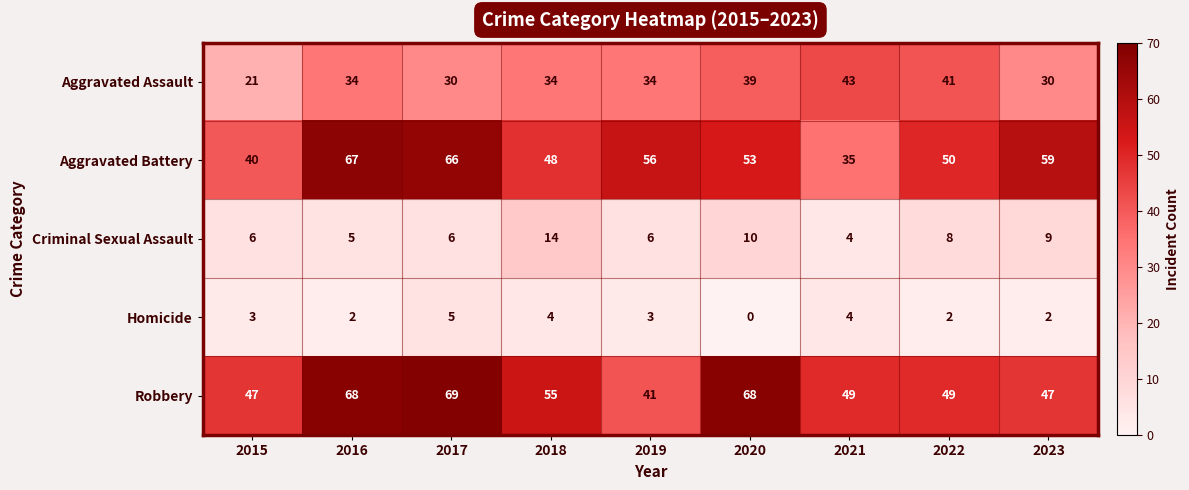

True or false: Aggravated Battery has a value of 38 at 2023.

False